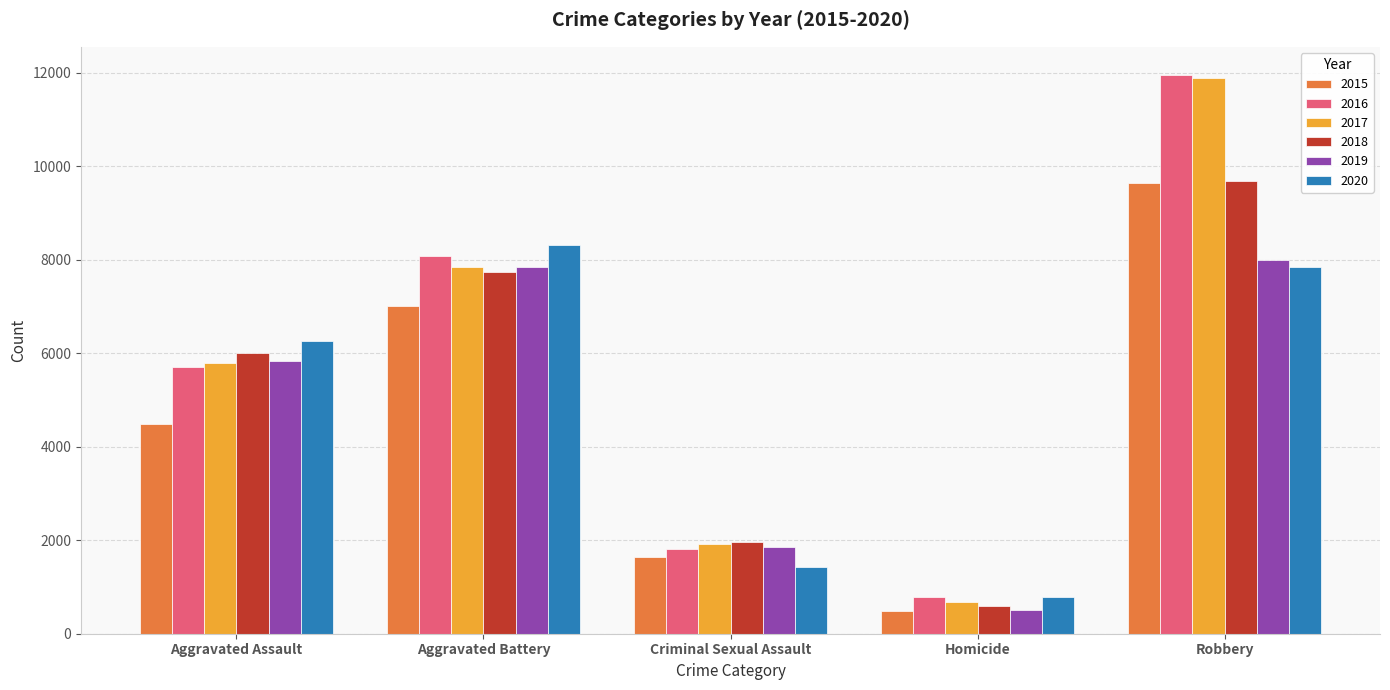

What position from the left is Homicide?

4